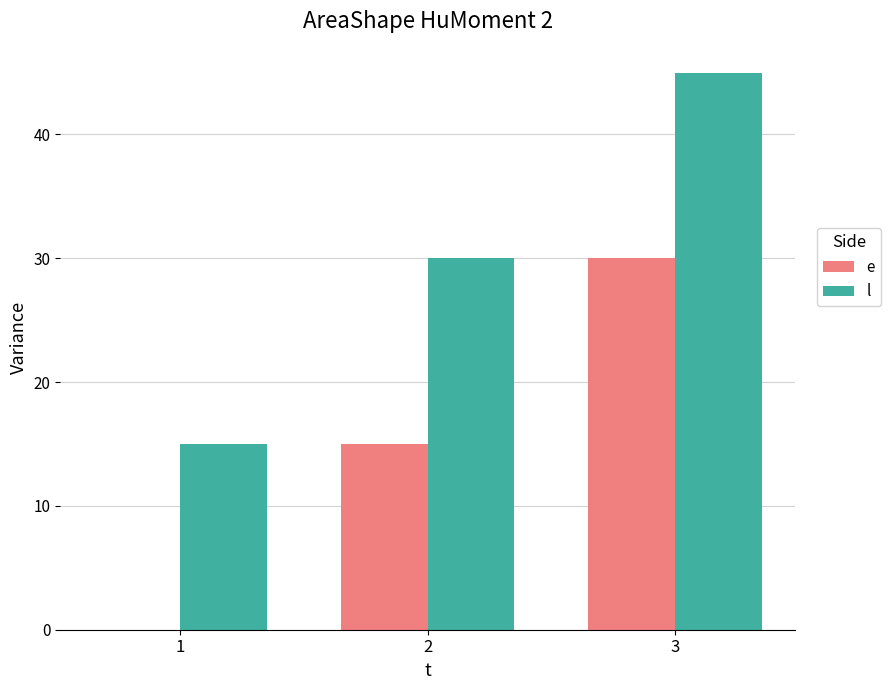

Is the value of l at 3 greater than the value of e at 2?

Yes